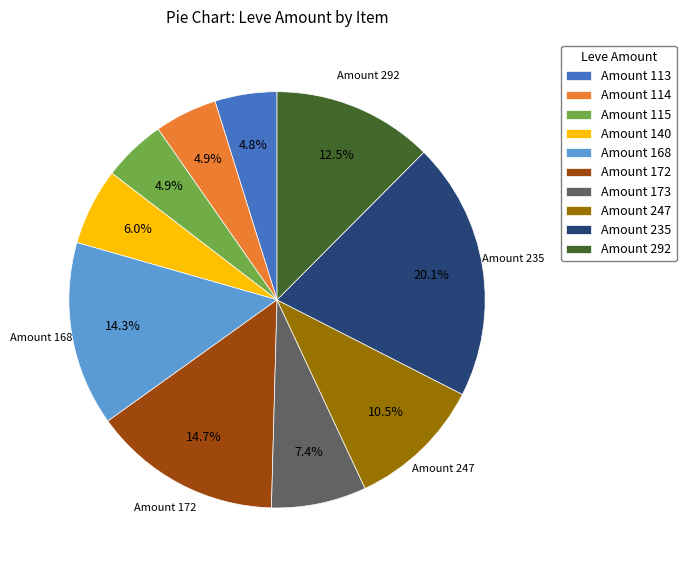

To the nearest percent, what is the difference between the largest and smallest slice percentages?

15%